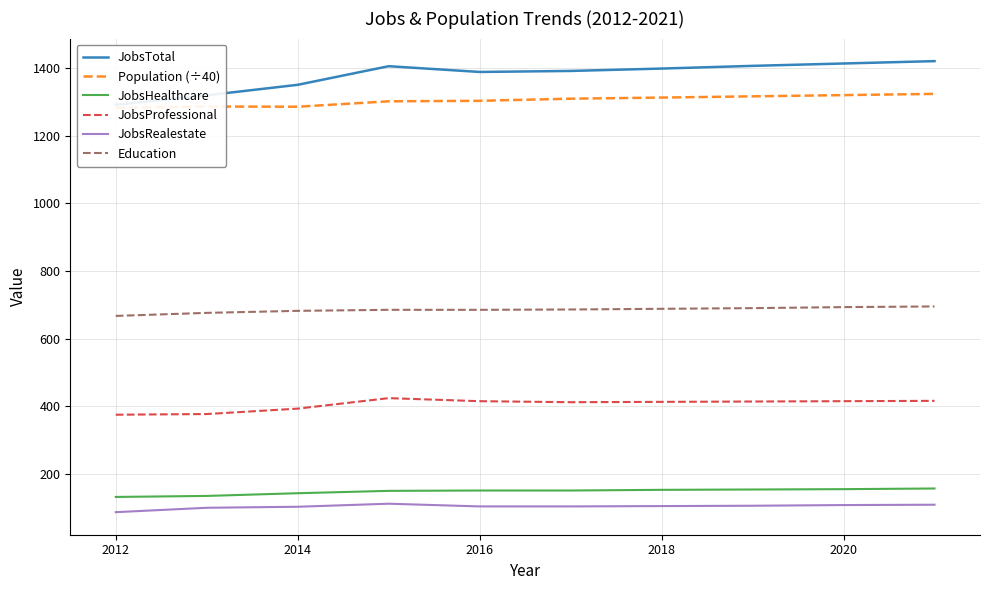

True or false: JobsProfessional and JobsHealthcare cross at least once.

False